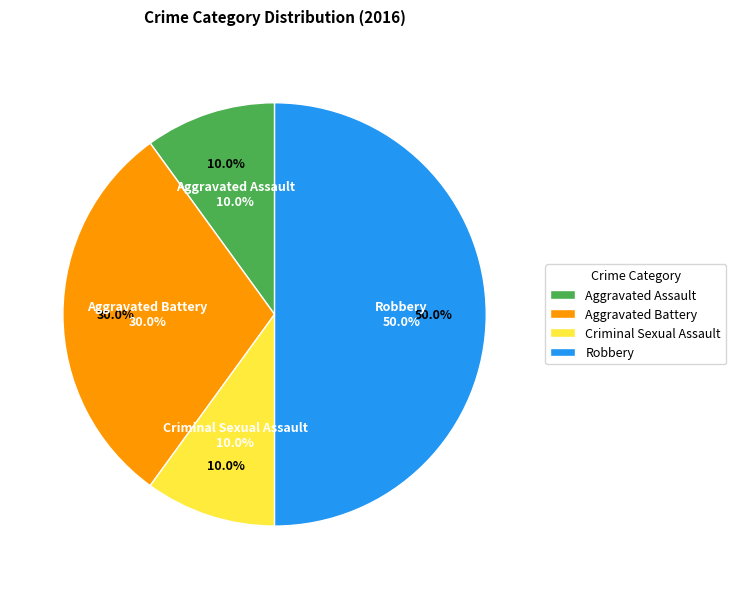

What percentage is NOT represented by Aggravated Assault?

90.0%